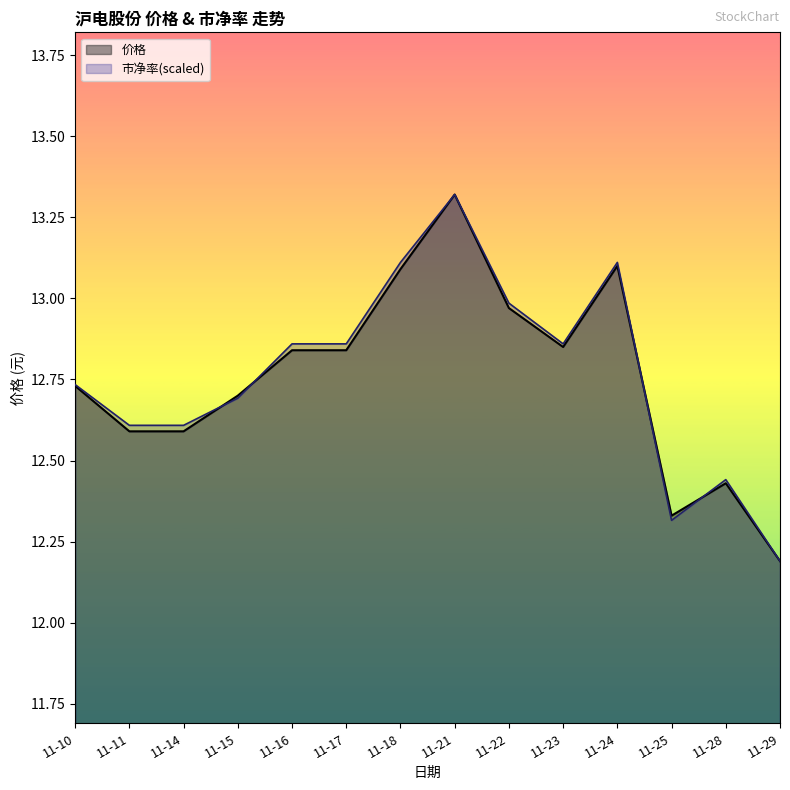

What is the sum of the 价格 values at 11-11 and 11-17?

25.4